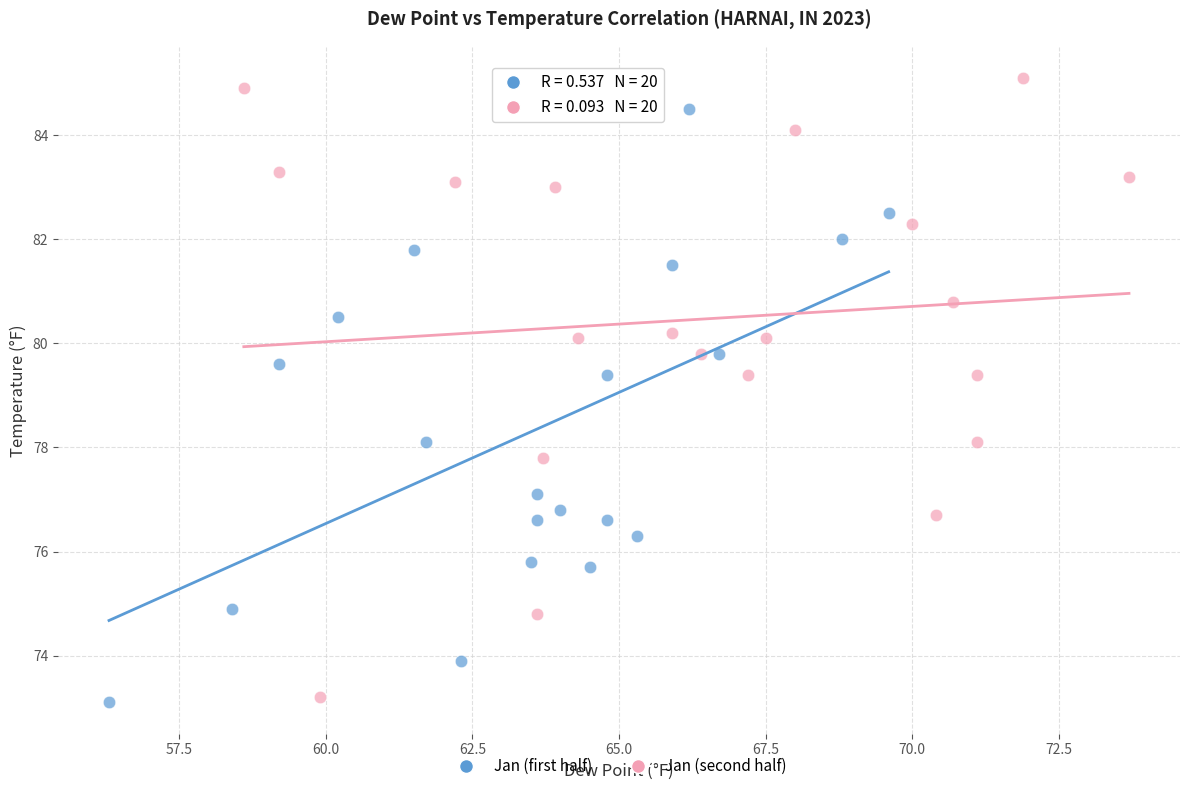

Which series reaches the maximum Y coordinate?

Jan (second half)